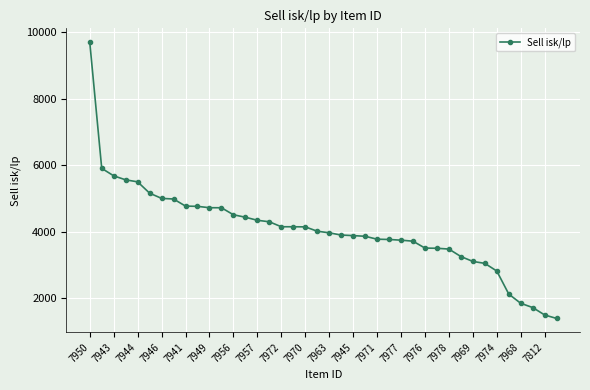

What is the difference between the maximum and minimum values?

8307.5